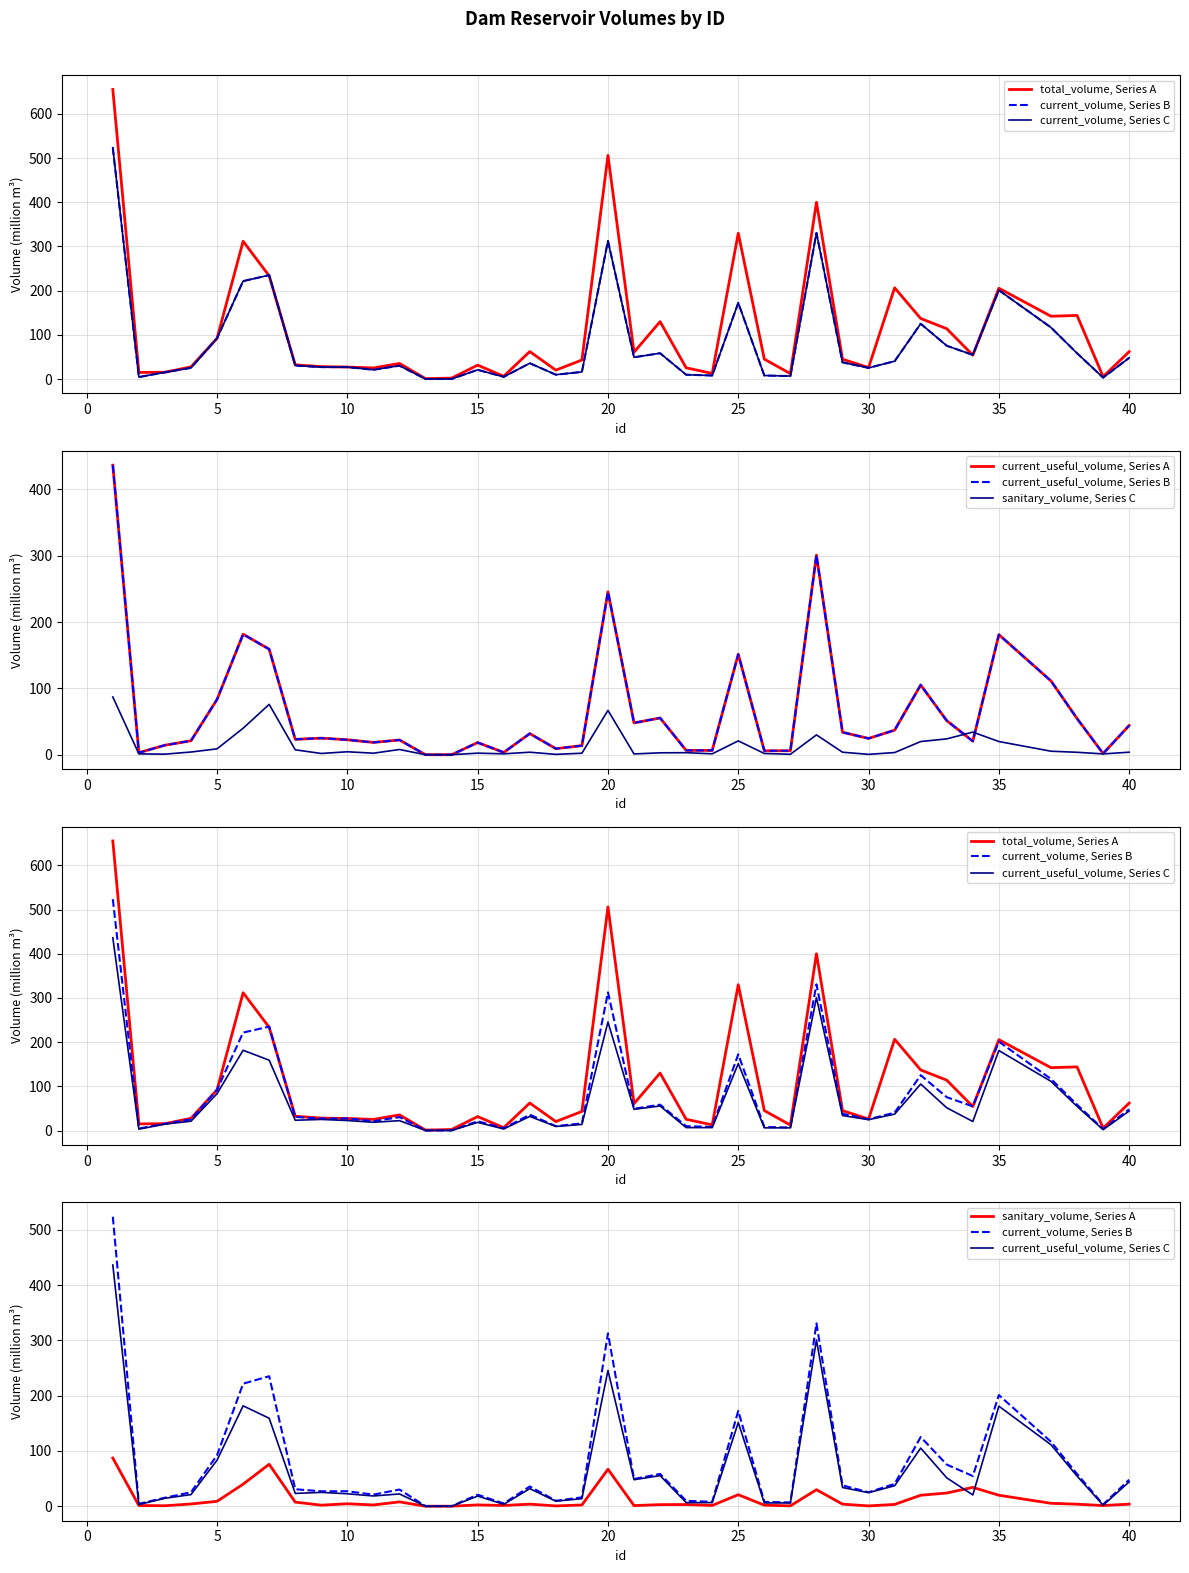

Is the value of sanitary_volume at 35 greater than the value of total_volume at 39?

Yes